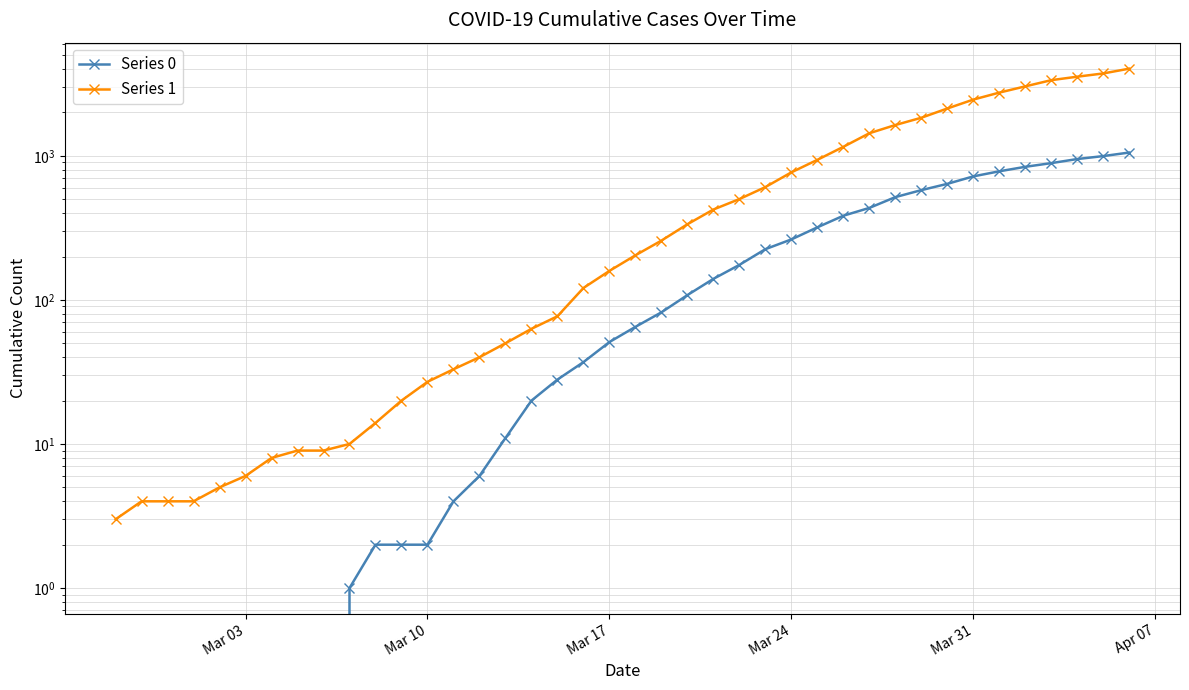

What is the average value of the Series 0 series?

258